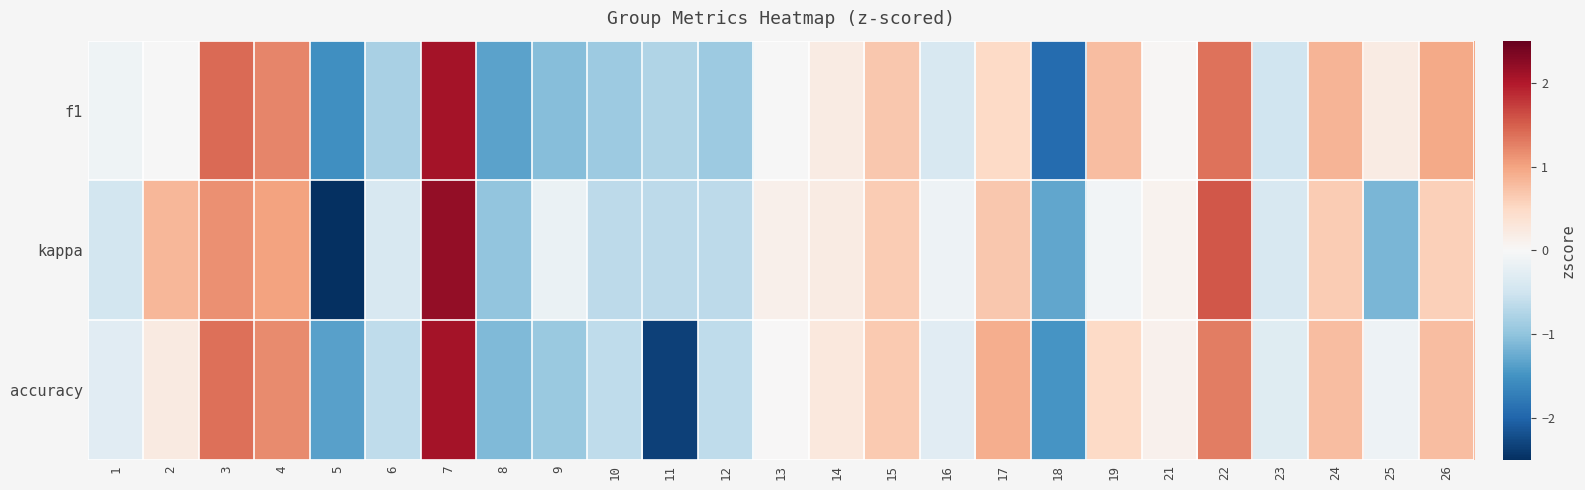

Reading left to right, extract all data points from this chart.

f1: 1=-0.1	2=-0.0	3=1.4	4=1.2	5=-1.5	6=-0.8	7=2.1	8=-1.3	9=-1.1	10=-0.9	11=-0.8	12=-0.9	13=-0.0	14=0.2	15=0.7	16=-0.4	17=0.5	18=-1.9	19=0.8	21=0.0	22=1.4	23=-0.5	24=0.9	25=0.2	26=0.9
kappa: 1=-0.5	2=0.8	3=1.1	4=1.0	5=-2.7	6=-0.4	7=2.2	8=-1.0	9=-0.2	10=-0.6	11=-0.6	12=-0.6	13=0.1	14=0.2	15=0.6	16=-0.1	17=0.7	18=-1.3	19=-0.1	21=0.1	22=1.6	23=-0.4	24=0.6	25=-1.1	26=0.6
accuracy: 1=-0.3	2=0.2	3=1.4	4=1.2	5=-1.4	6=-0.6	7=2.1	8=-1.1	9=-0.9	10=-0.6	11=-2.3	12=-0.6	13=0.0	14=0.3	15=0.6	16=-0.3	17=0.9	18=-1.5	19=0.5	21=0.1	22=1.3	23=-0.3	24=0.8	25=-0.1	26=0.8